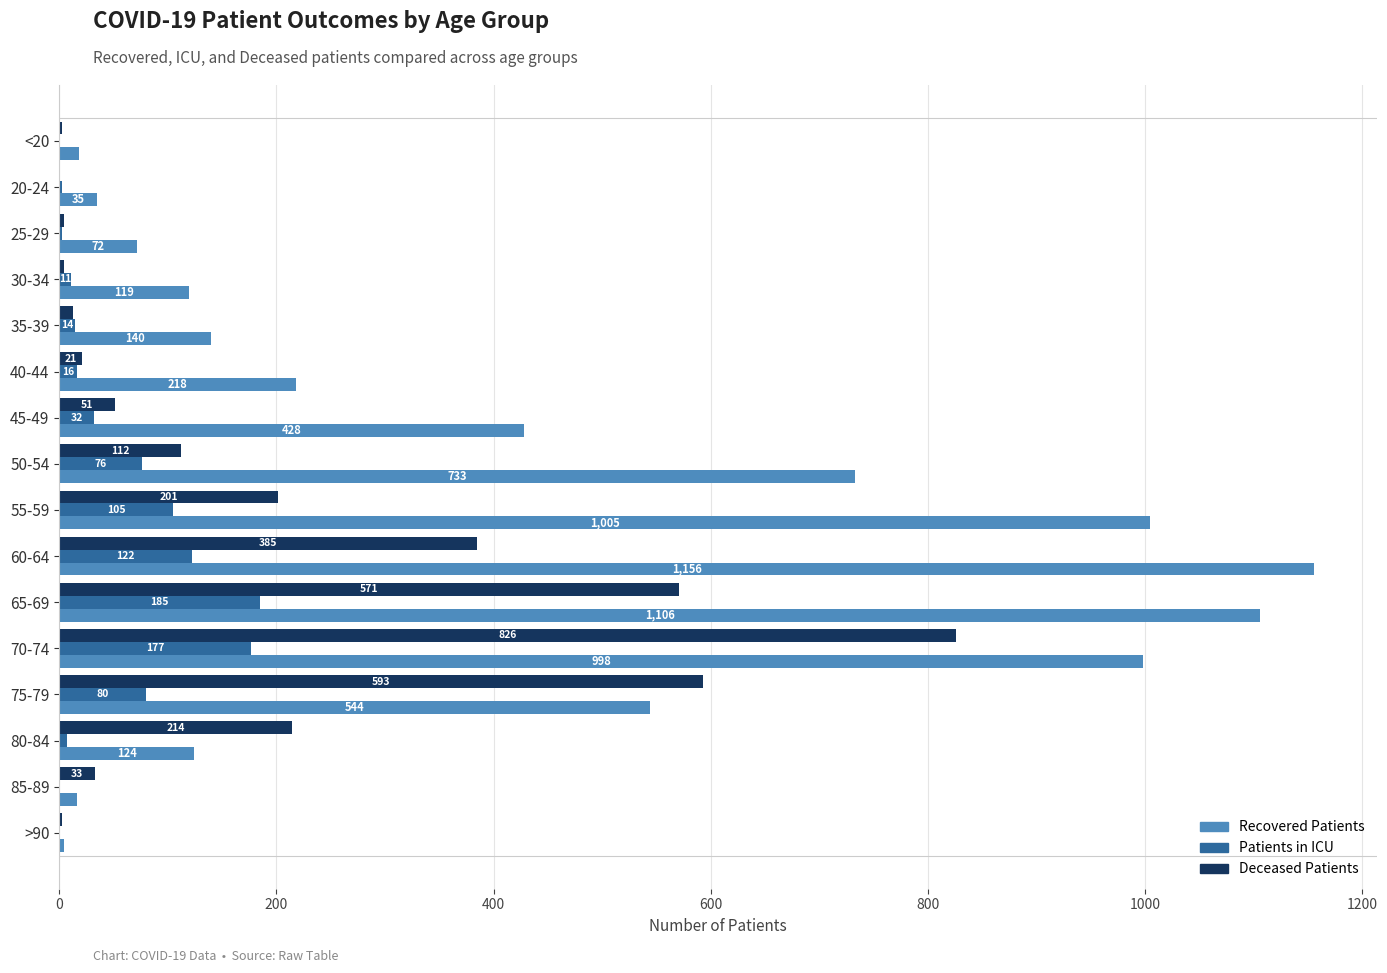

At which category does the chart reach its peak across all series?

60-64